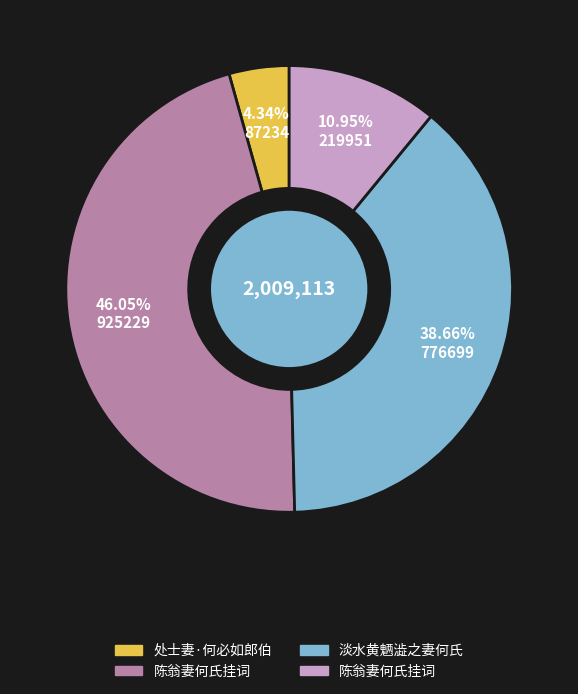

Is there a majority slice in this chart?

No